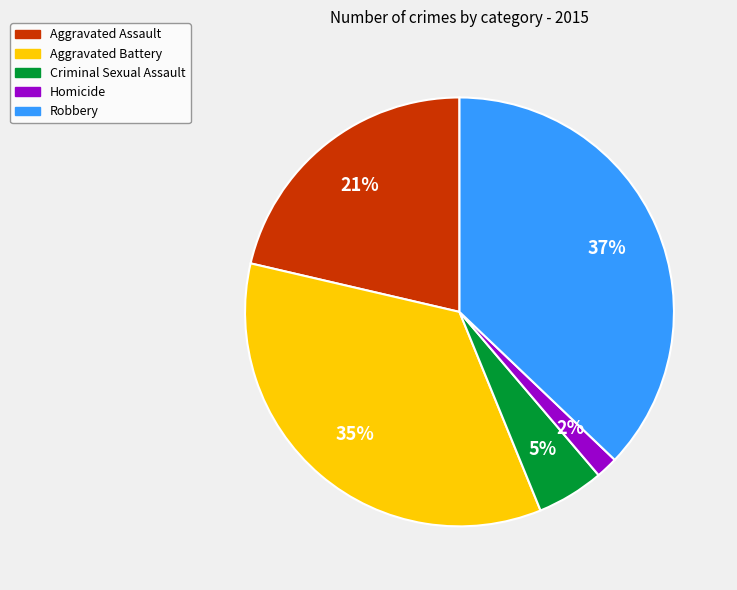

True or false: Aggravated Battery accounts for 35% of the total.

True